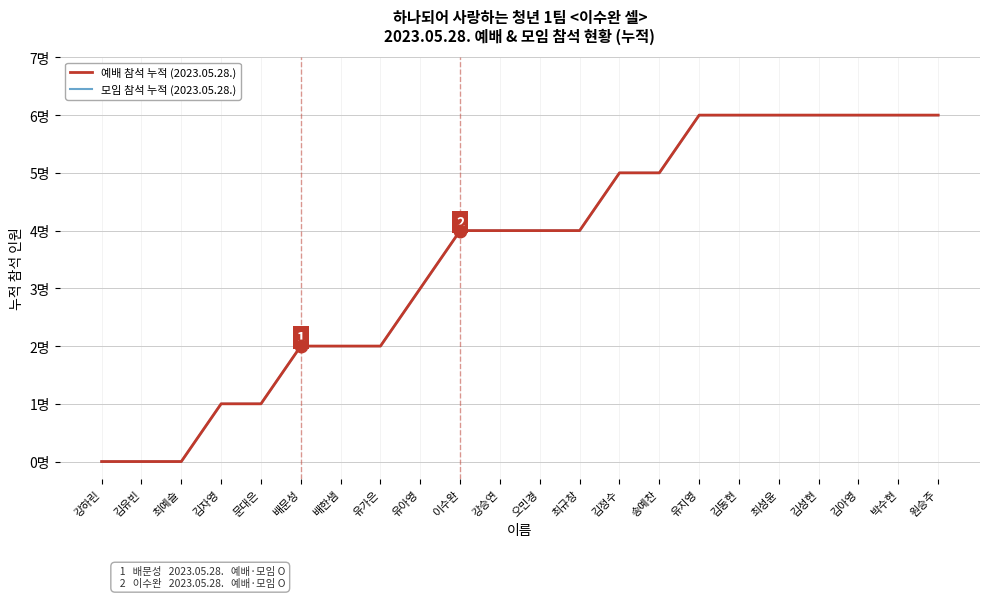

Which label corresponds to the largest value in the chart?

유지영